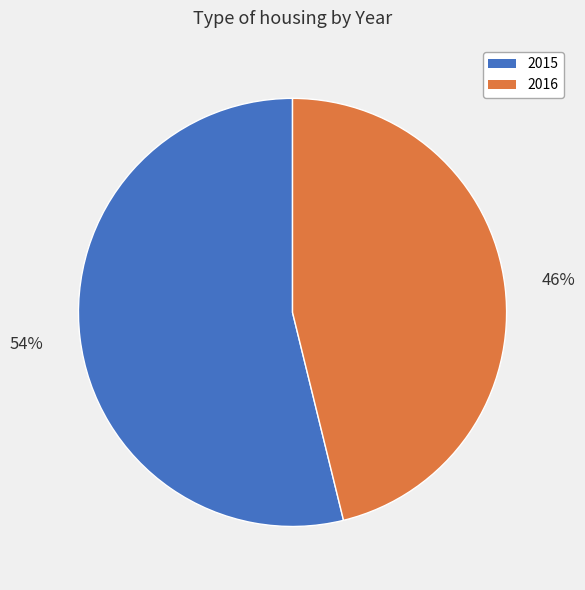

Rank the categories by value from lowest to highest.

2016, 2015